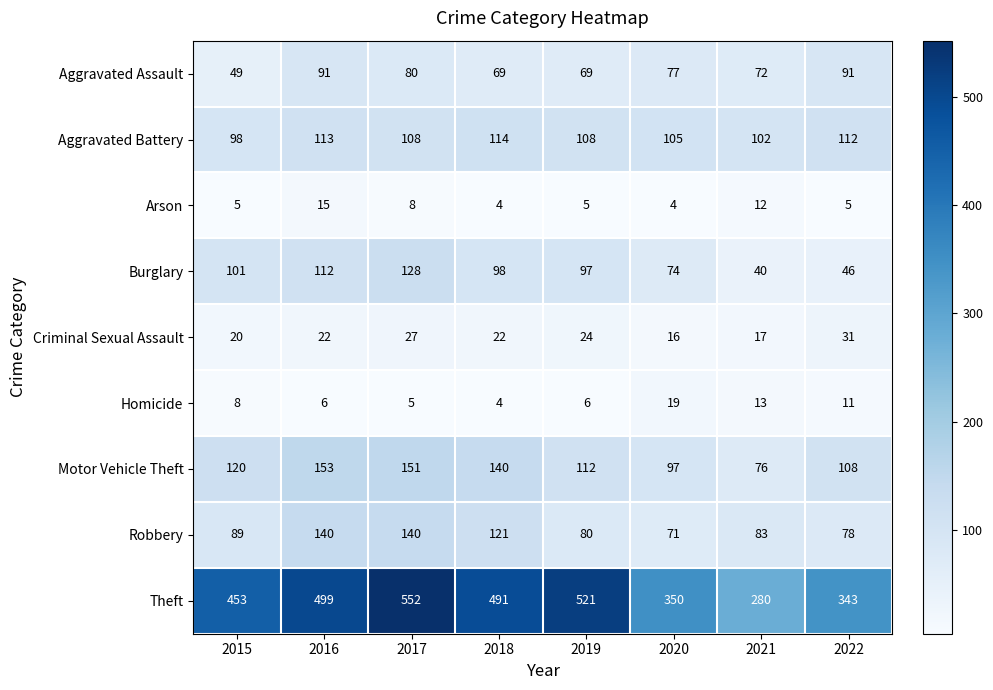

List the series in order of their peak value, lowest first.

Arson, Homicide, Criminal Sexual Assault, Aggravated Assault, Aggravated Battery, Burglary, Robbery, Motor Vehicle Theft, Theft